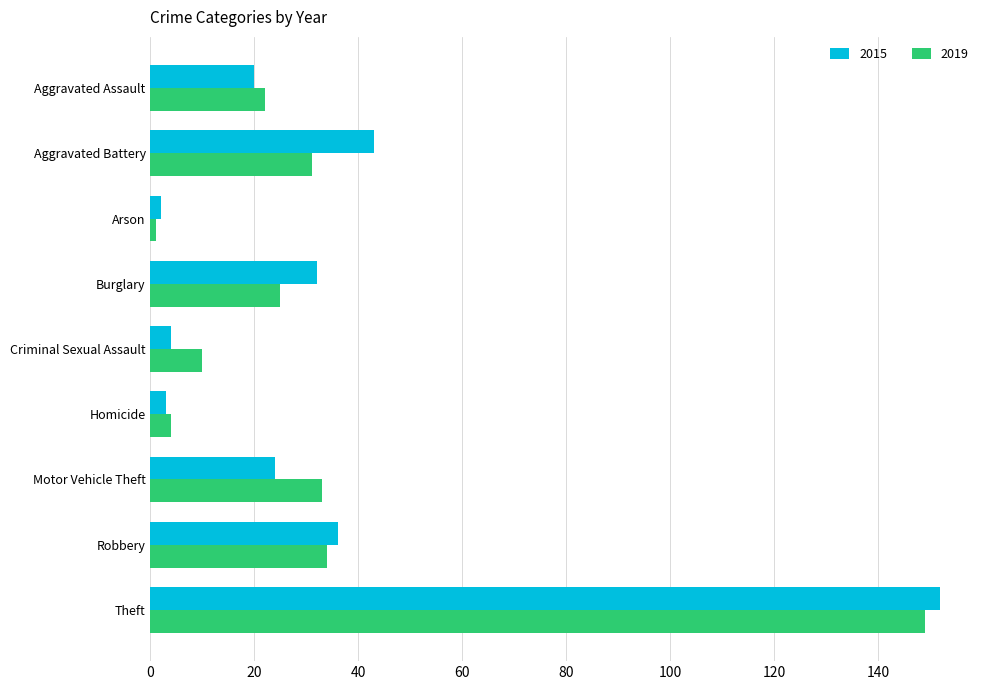

At Motor Vehicle Theft, list the series in order from smallest to largest.

2015, 2019